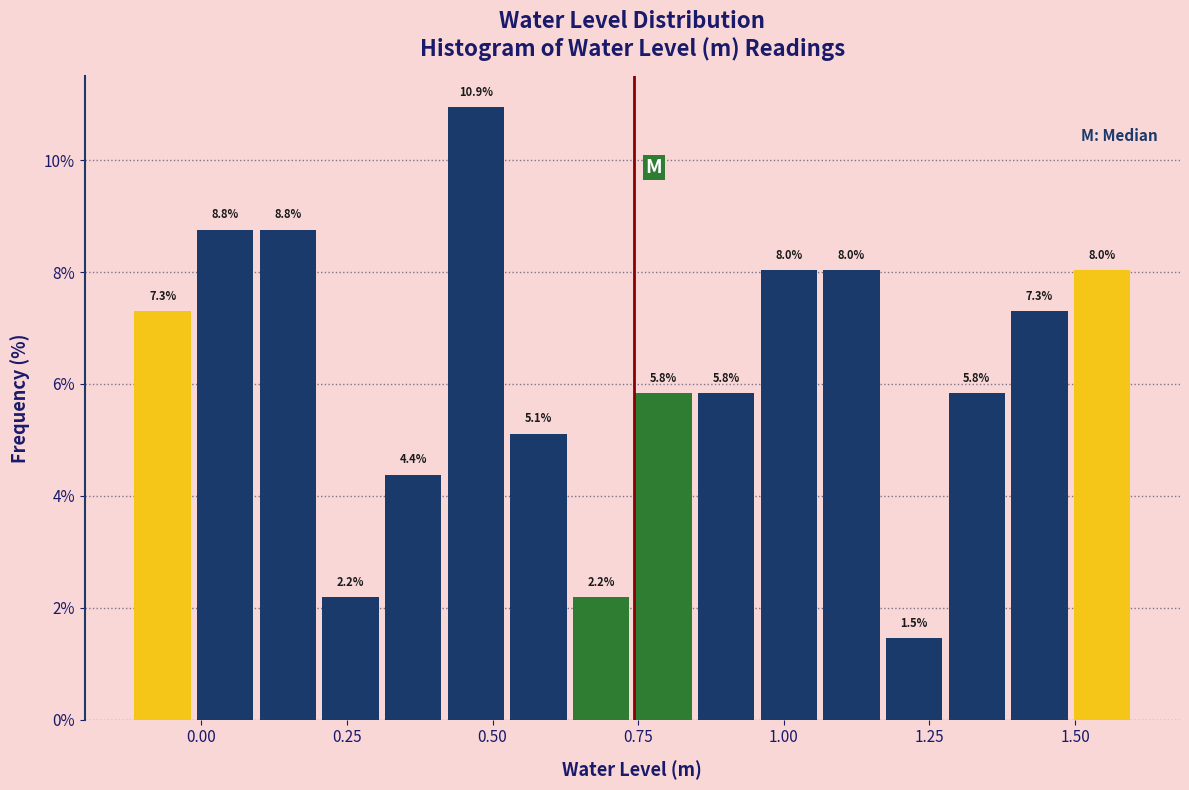

Read against the x-axis, roughly where is the centre of the tallest bar?

0.45